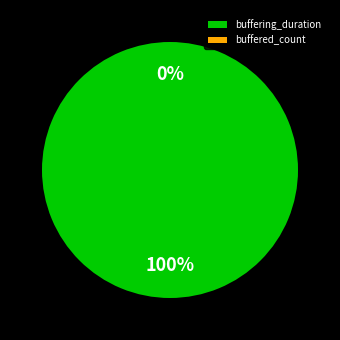

To the nearest percent, what is the difference between the buffering_duration and buffered_count slice percentages?

100%